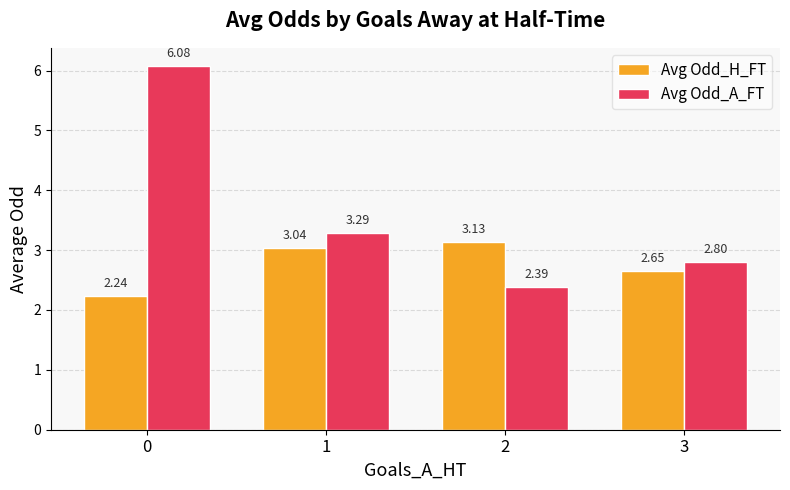

What is the difference between the highest and lowest values at 0?

3.8